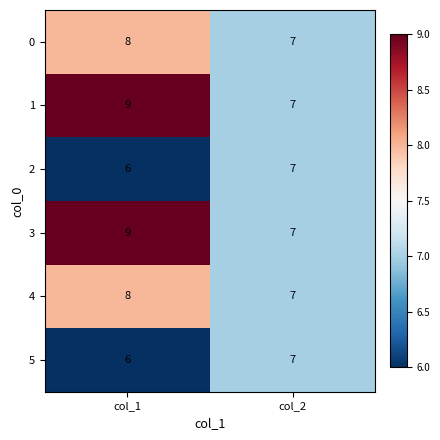

Is it true that 5 equals 7 at col_2?

True